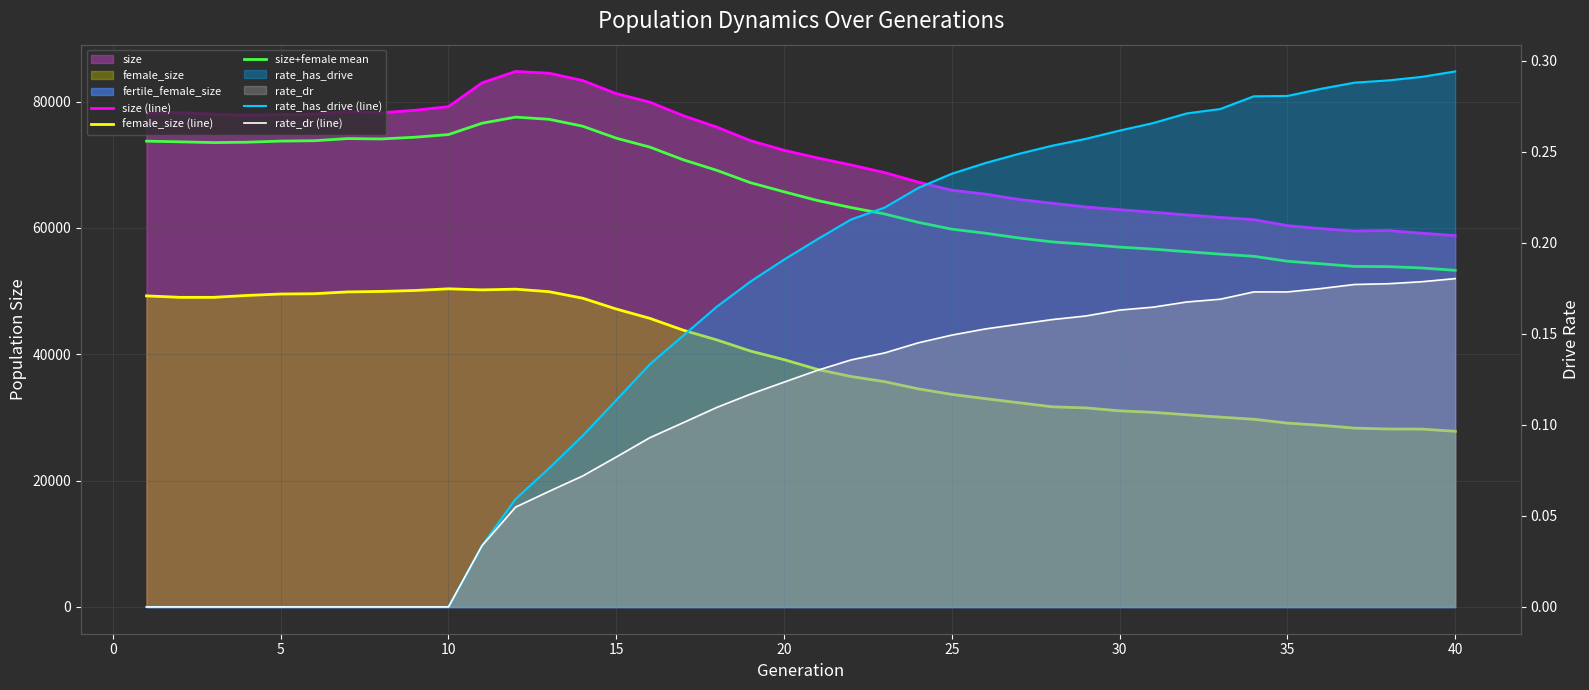

The value of female_size (line) at 15 is 74790.8. True or false?

False